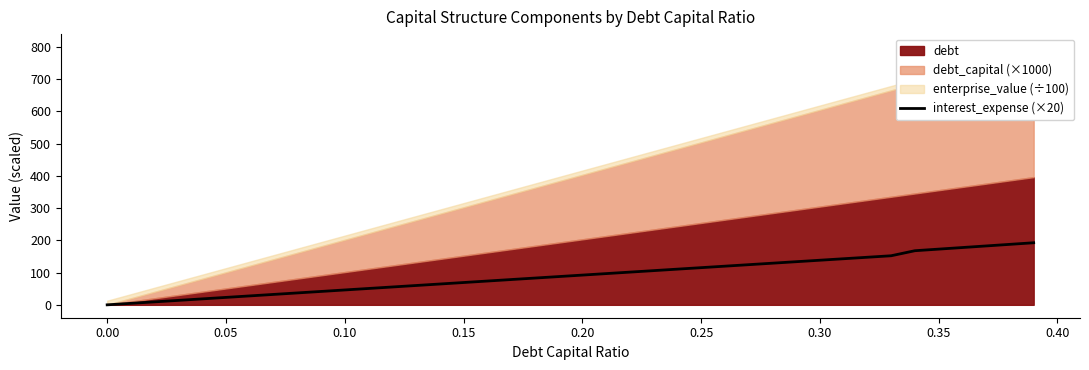

How many lines are shown in the chart?

1